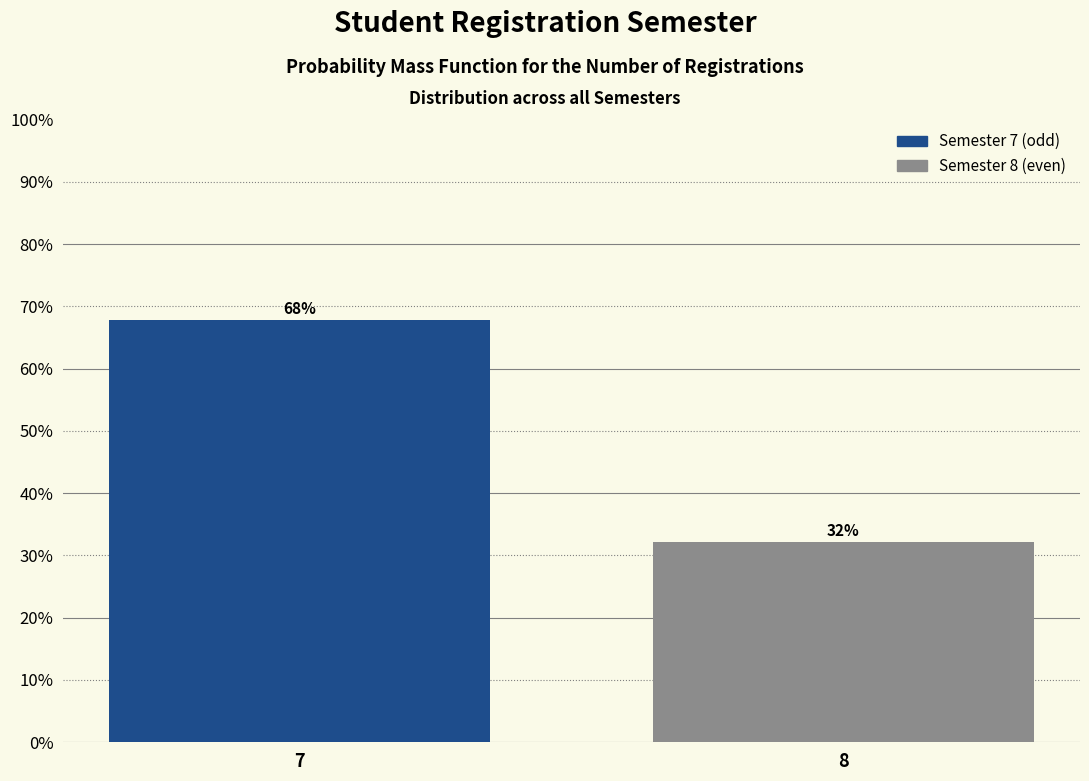

Where does the data first go above 67?

7